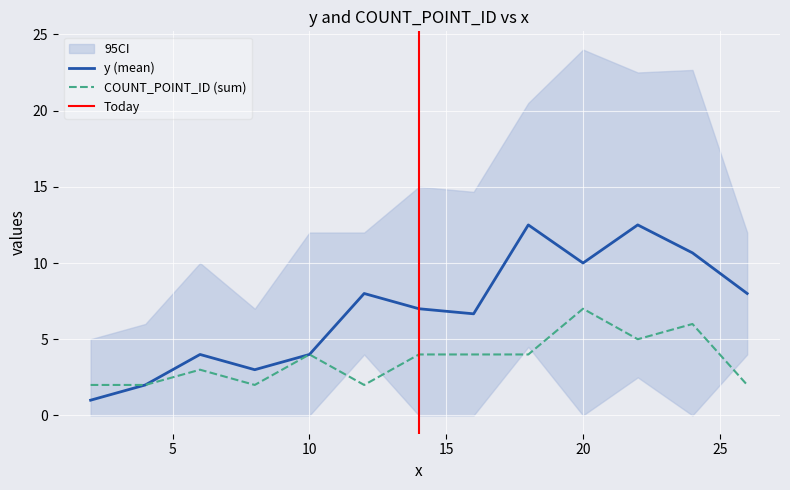

True or false: y (mean) has a value of 6.3 at 10.

False